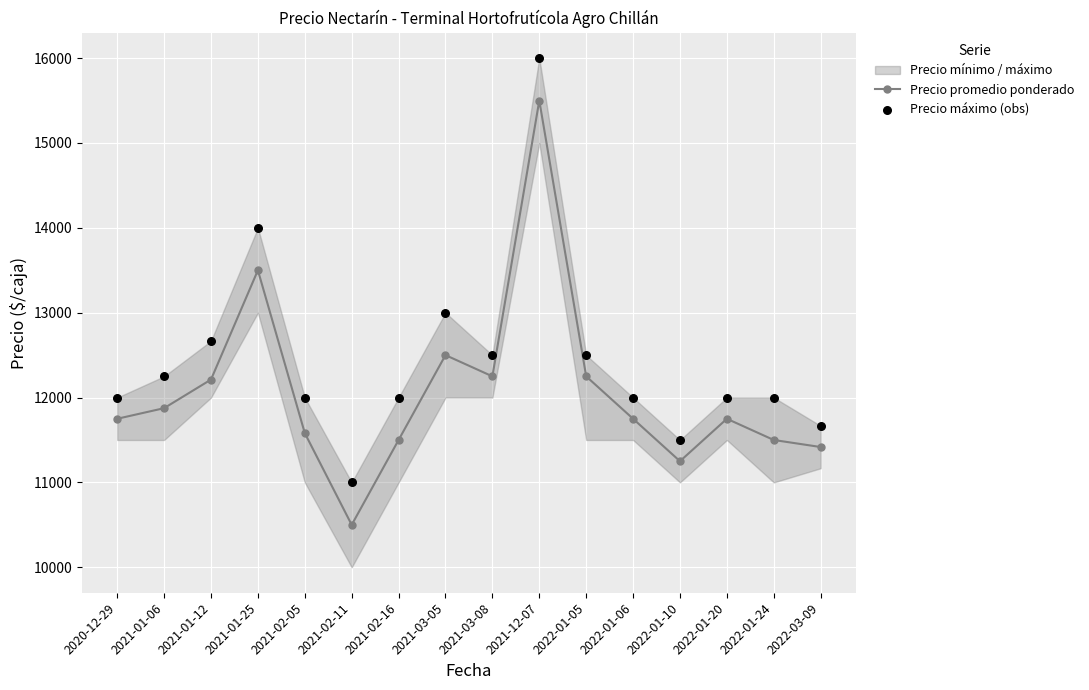

The value of Precio promedio ponderado at 2022-01-24 is 18295. True or false?

False